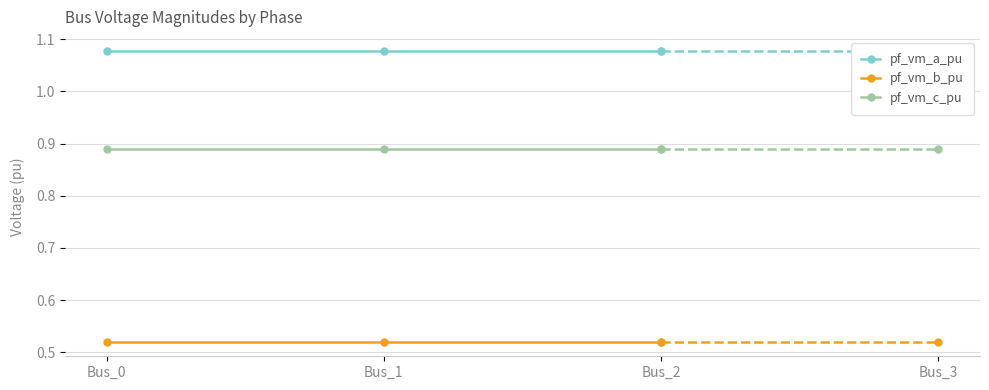

What is the spread (max minus min) of values at Bus_0?

0.6